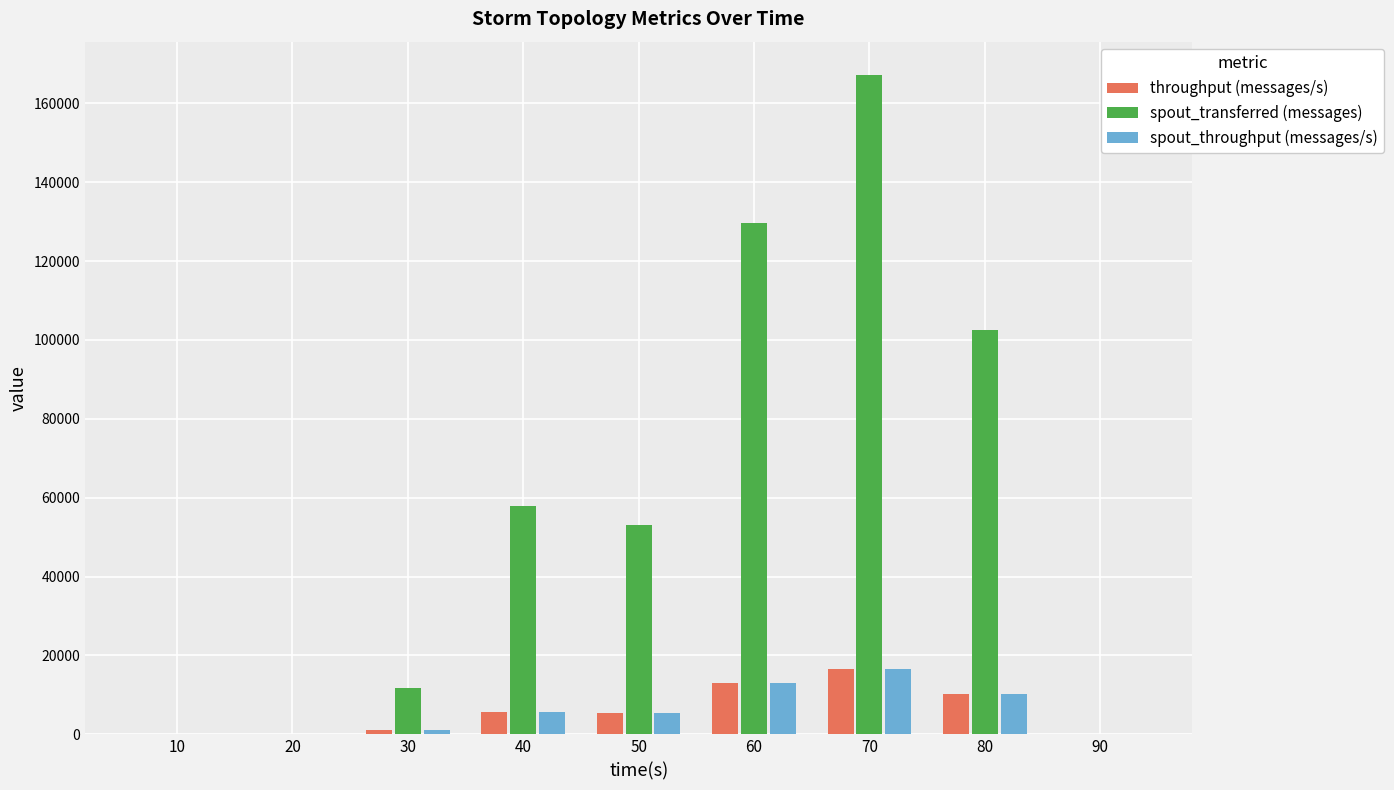

Are the bars grouped side by side (vs. stacked)?

Yes